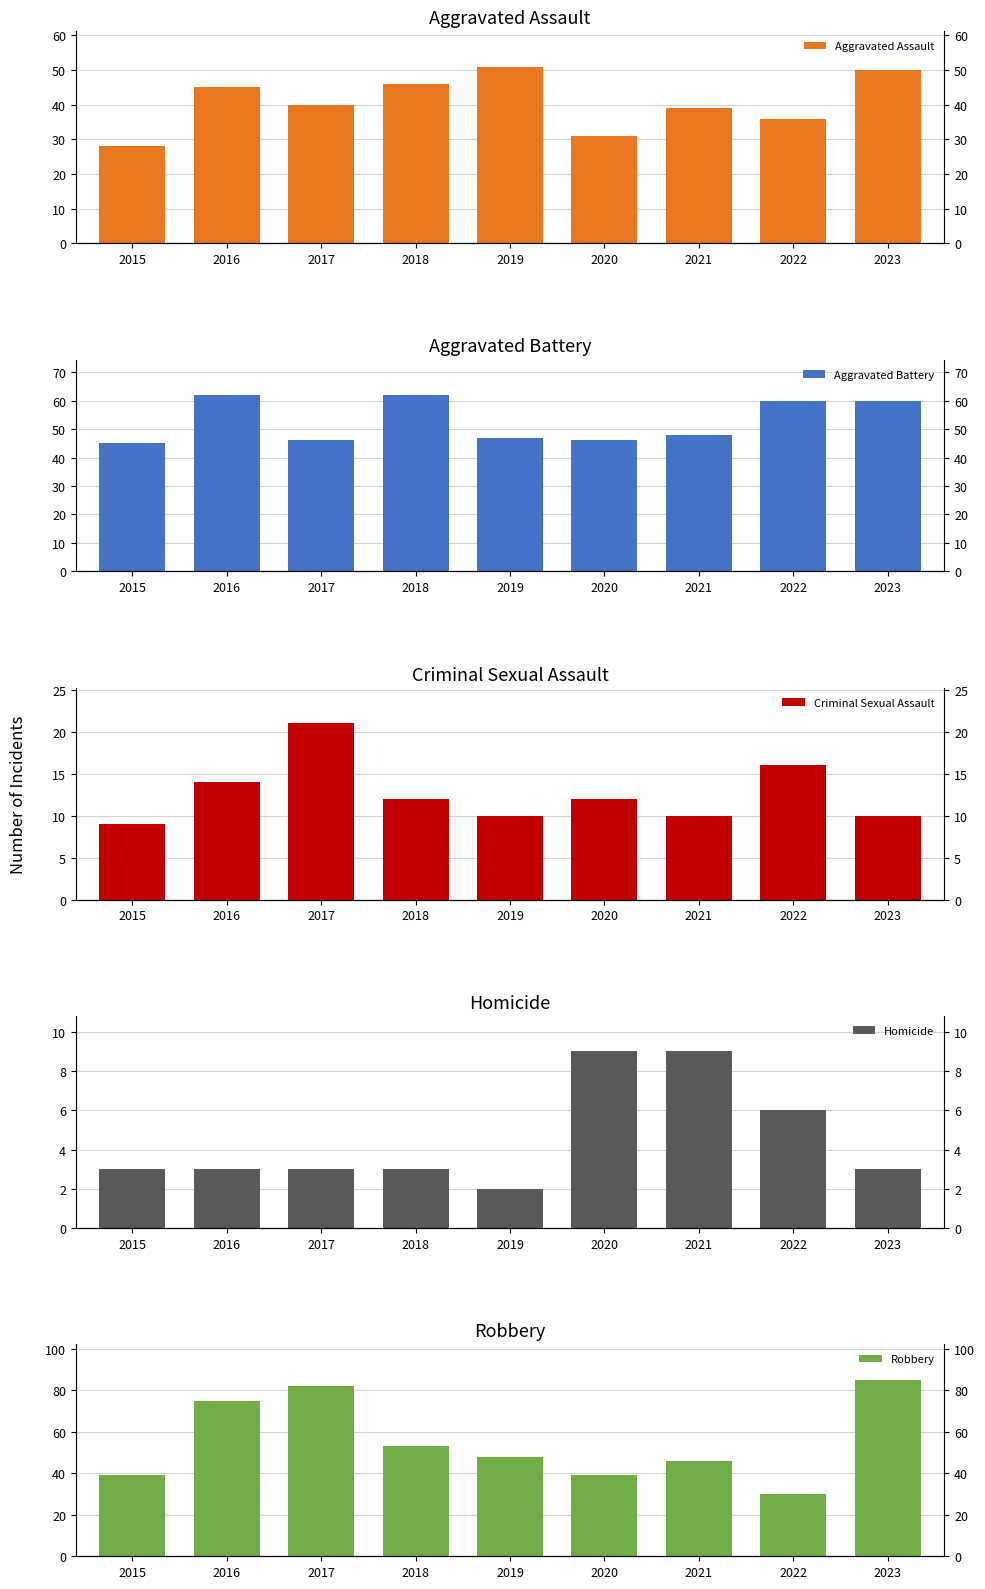

The Criminal Sexual Assault series shows 8 at 2016. True or false?

False